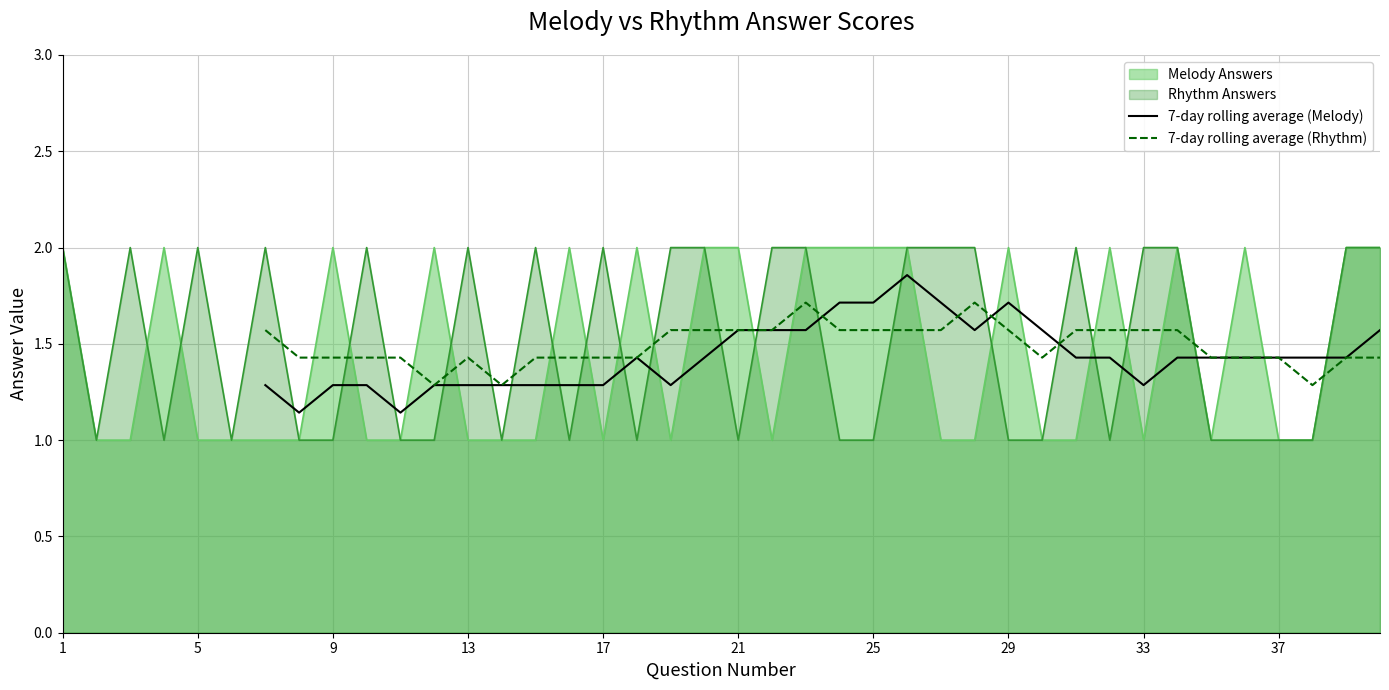

The 7-day rolling average (Melody) series shows 1.3 at 17. True or false?

True